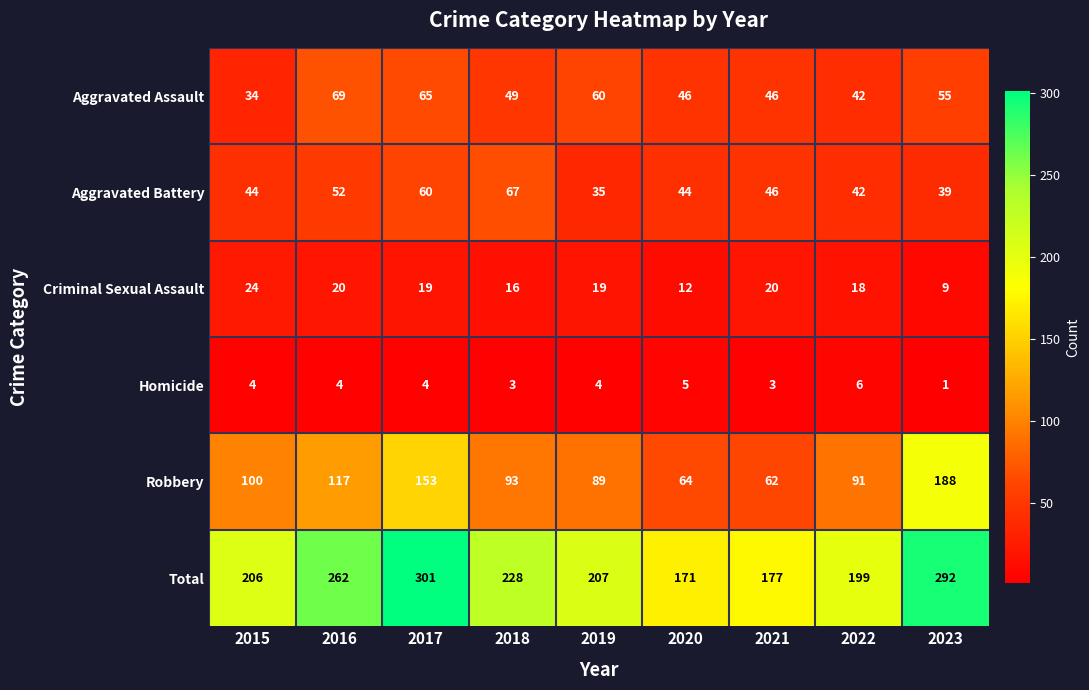

What is the sum of the Homicide values at 2016 and 2019?

8